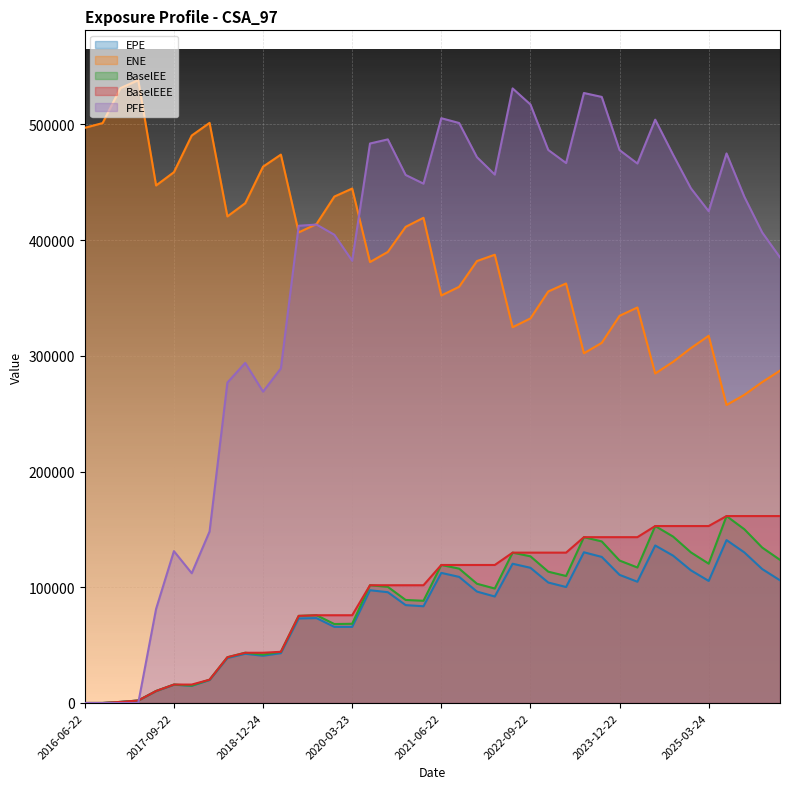

Which label corresponds to the smallest value in the chart?

2016-06-22